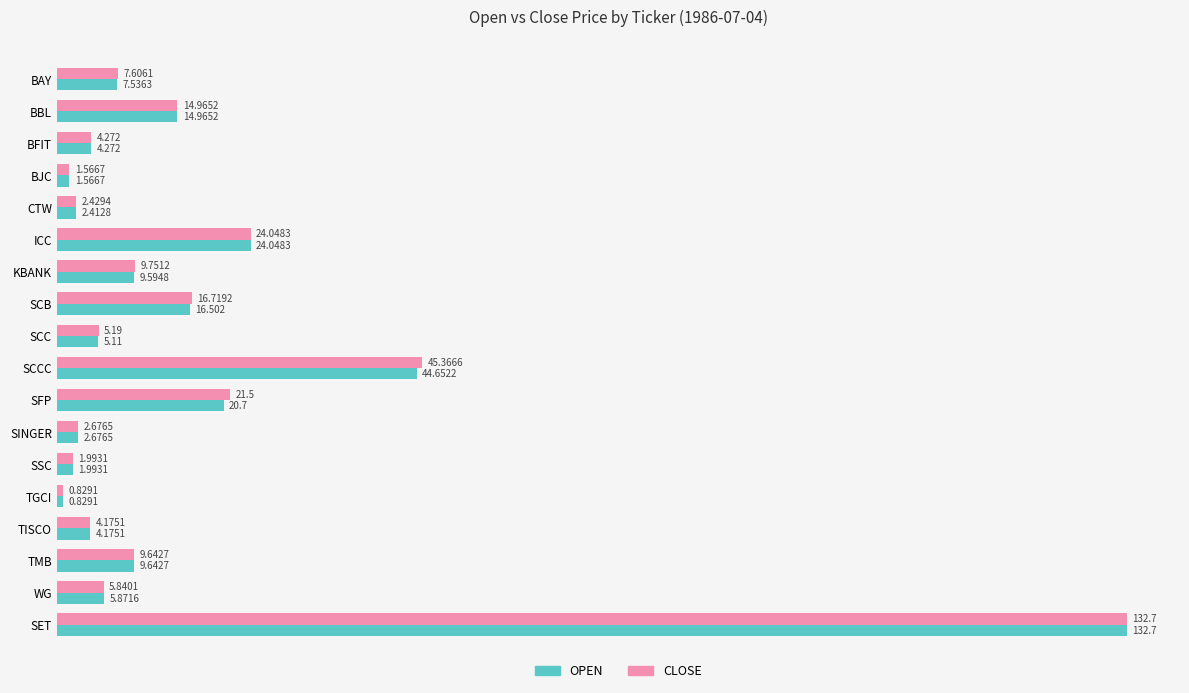

Between BFIT and SCCC, which series saw the biggest shift?

CLOSE